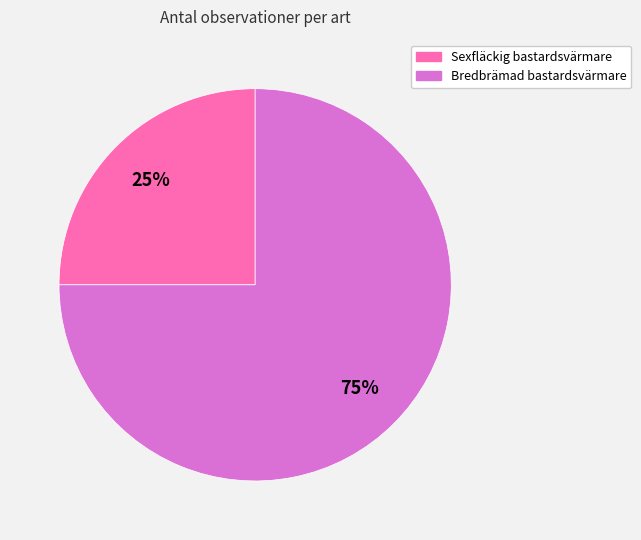

Is it true that Bredbrämad bastardsvärmare is 75% of the pie?

True